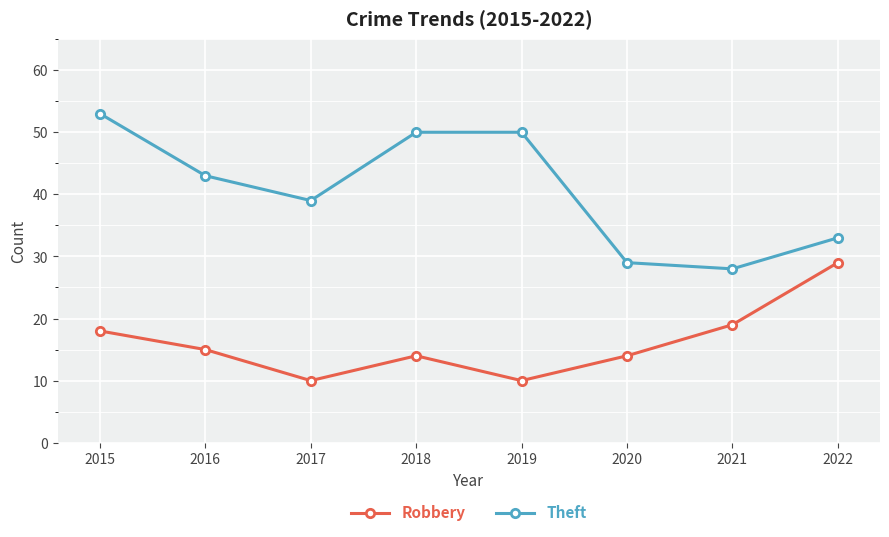

Is the value of Theft at 2020 greater than the value of Robbery at 2015?

Yes